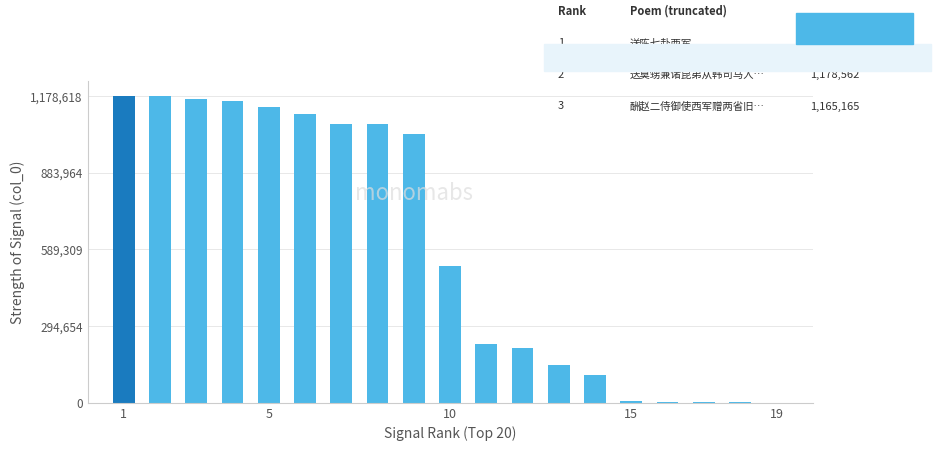

What is the sum of all values?

11330739